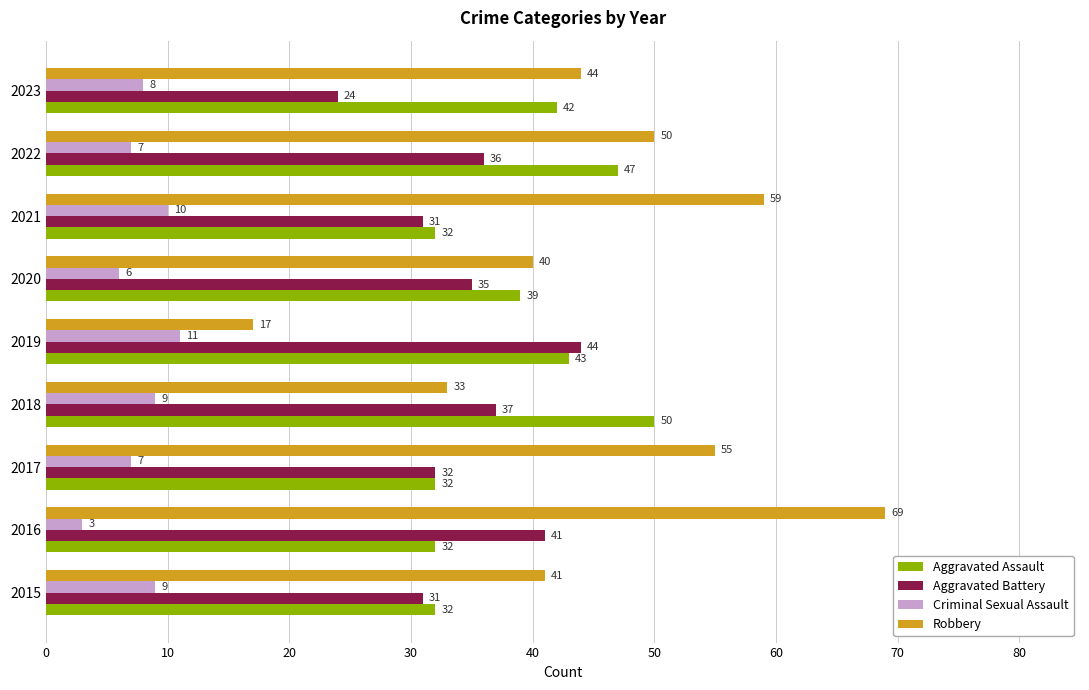

Rank the series by their maximum value, from highest to lowest.

Robbery, Aggravated Assault, Aggravated Battery, Criminal Sexual Assault